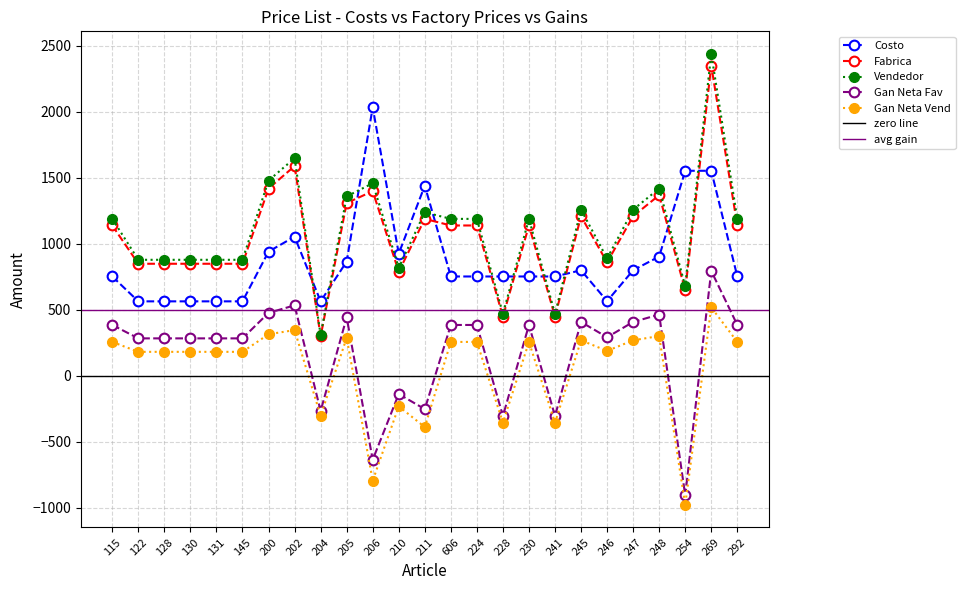

How many lines are shown in the chart?

5